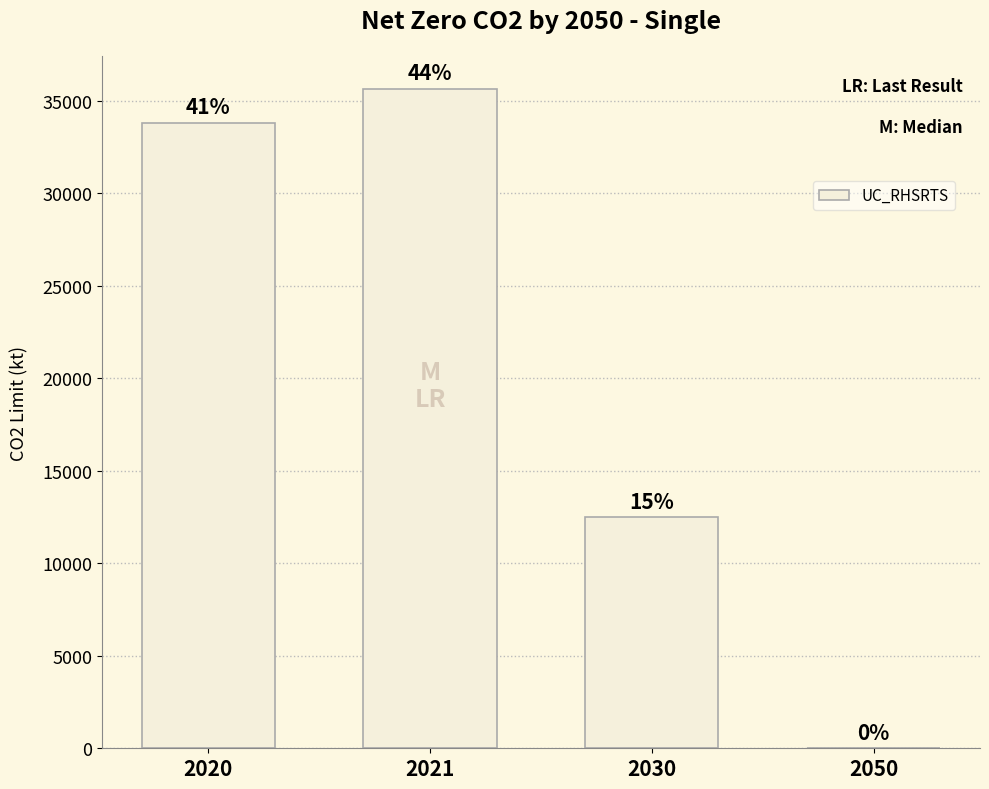

Are the bars horizontal?

No